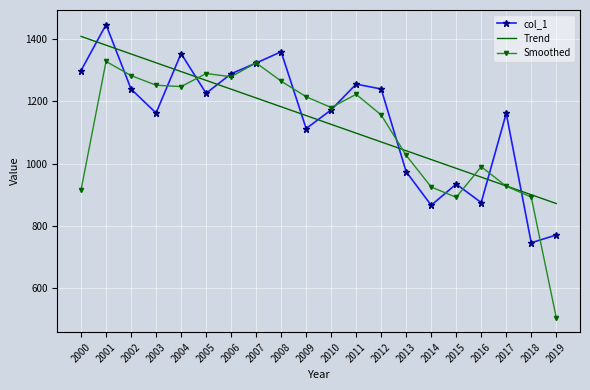

What is the approximate value of col_1 at 2003?

1163.0